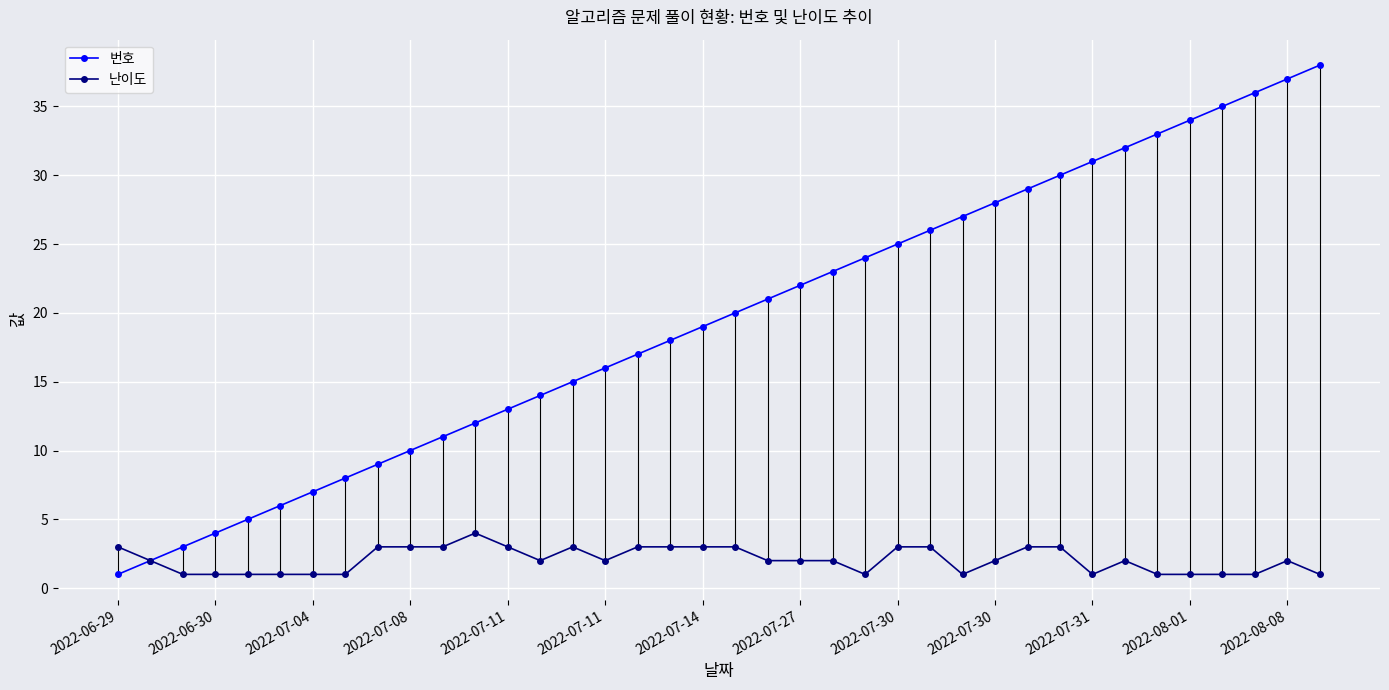

Between 2022-06-29 and 31, which series saw the biggest shift?

번호